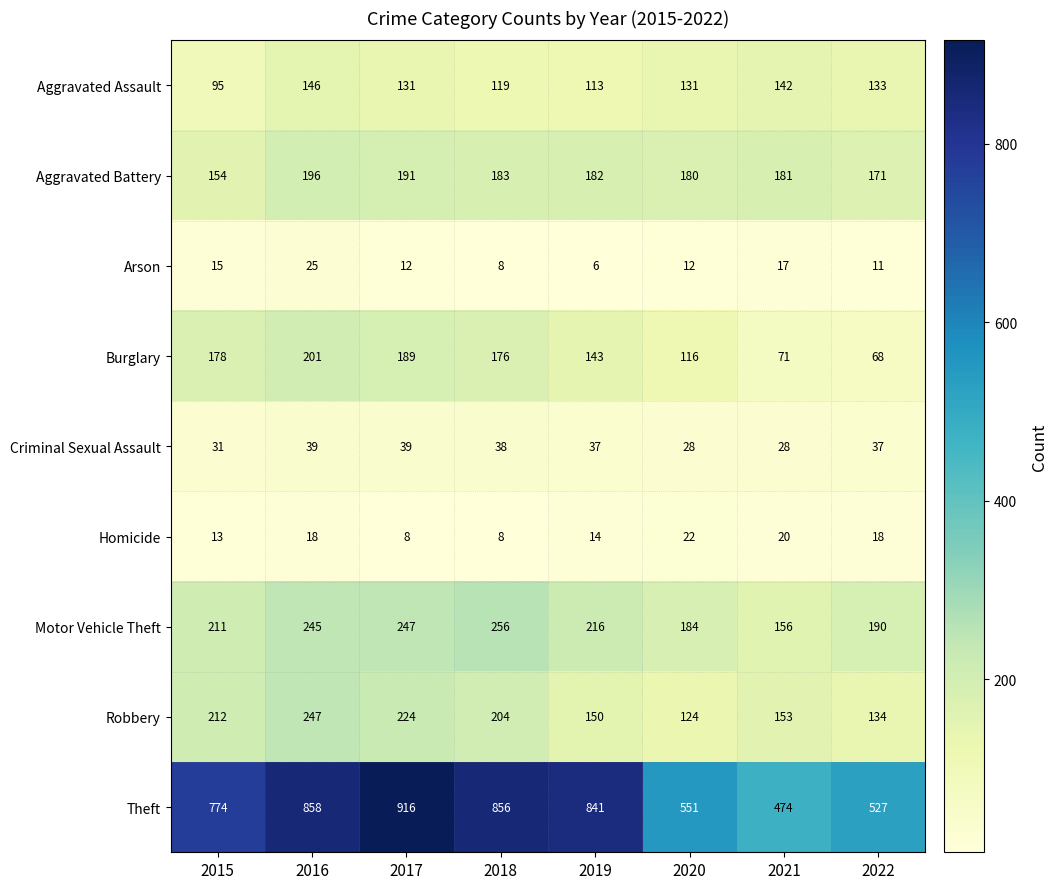

True or false: Robbery has a value of 247 at 2016.

True